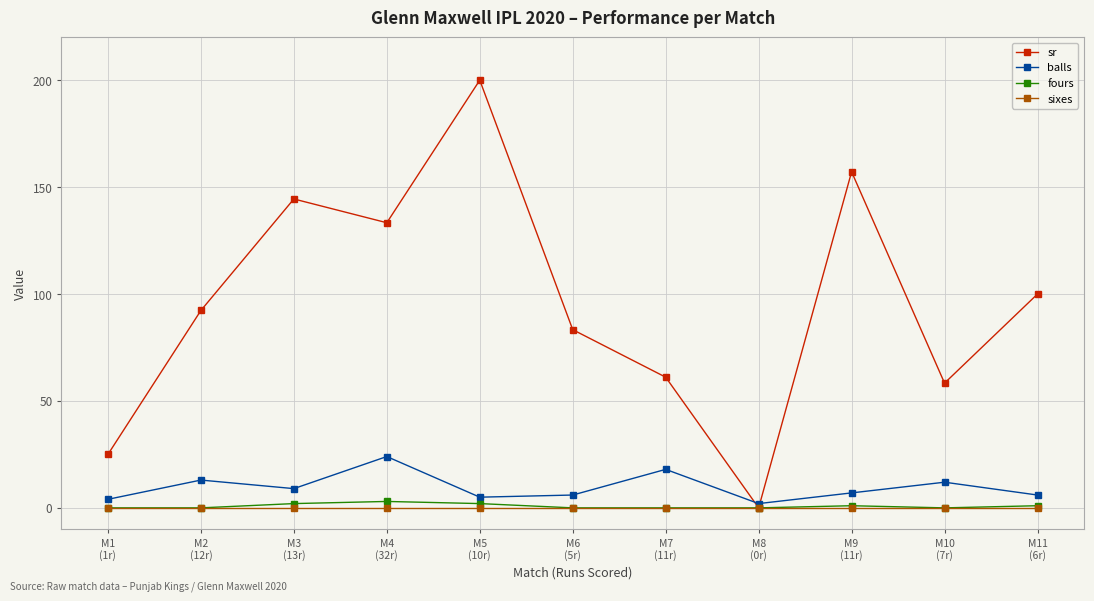

Which series changed the most between M6
(5r) and M11
(6r)?

sr